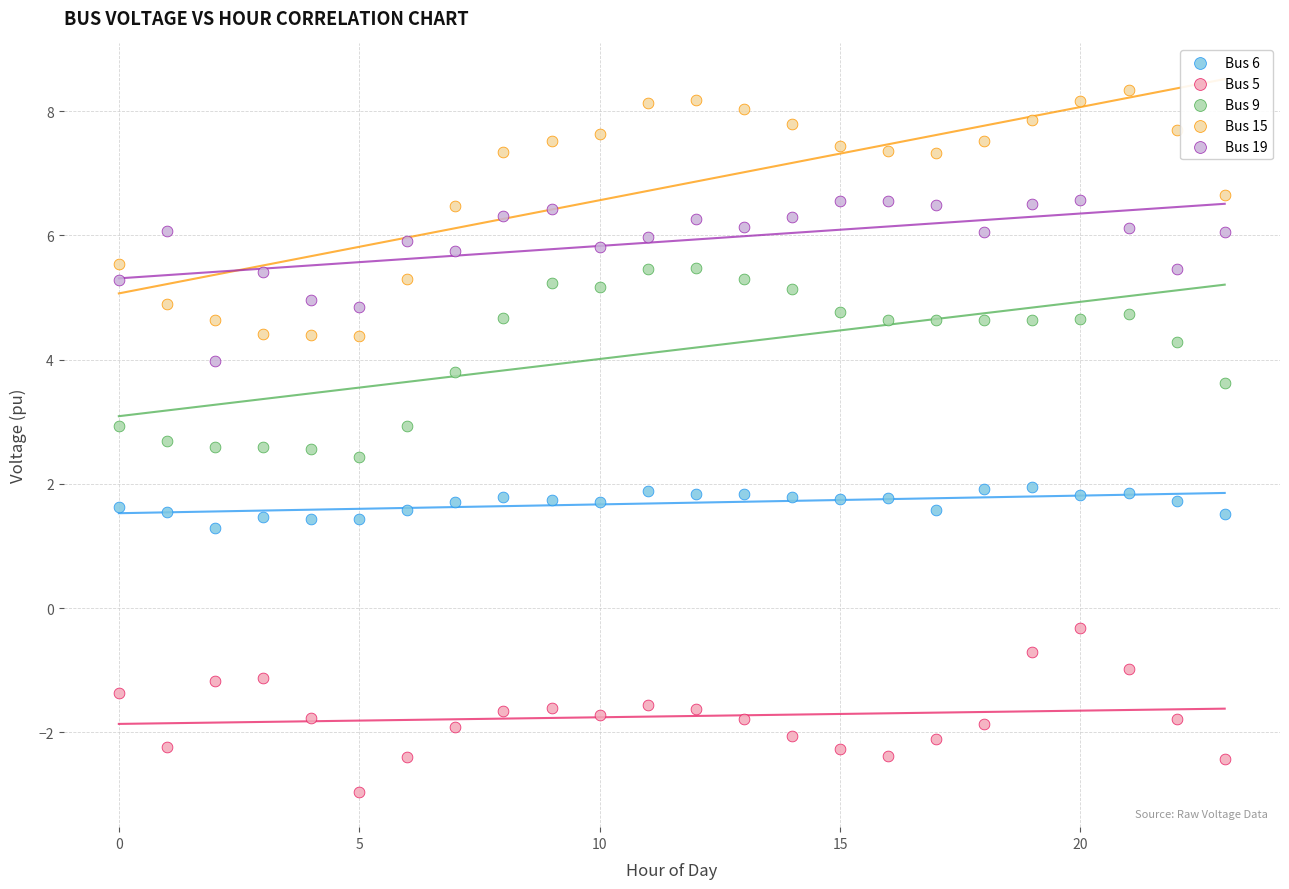

What are all the series names shown in the legend?

Bus 6, Bus 5, Bus 9, Bus 15, Bus 19